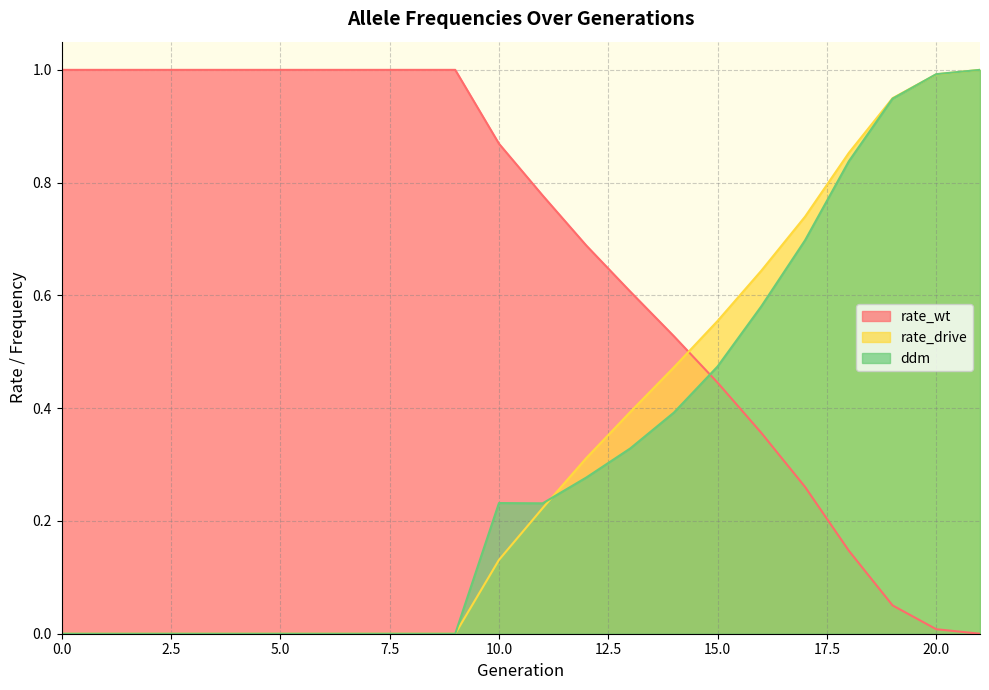

Which series changed the most between 4 and 11?

ddm